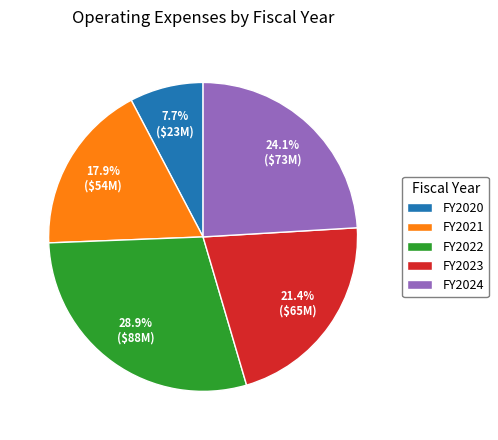

What is the largest slice in the pie chart?

FY2022